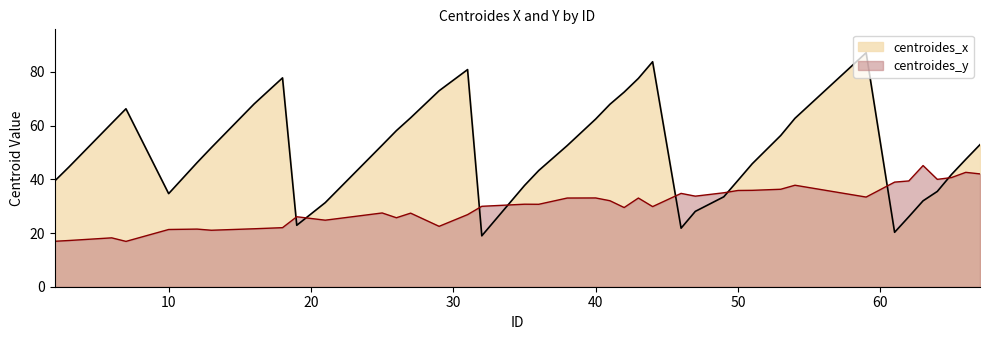

Which series ends up on top after the final intersection of centroides_y and centroides_x?

centroides_x